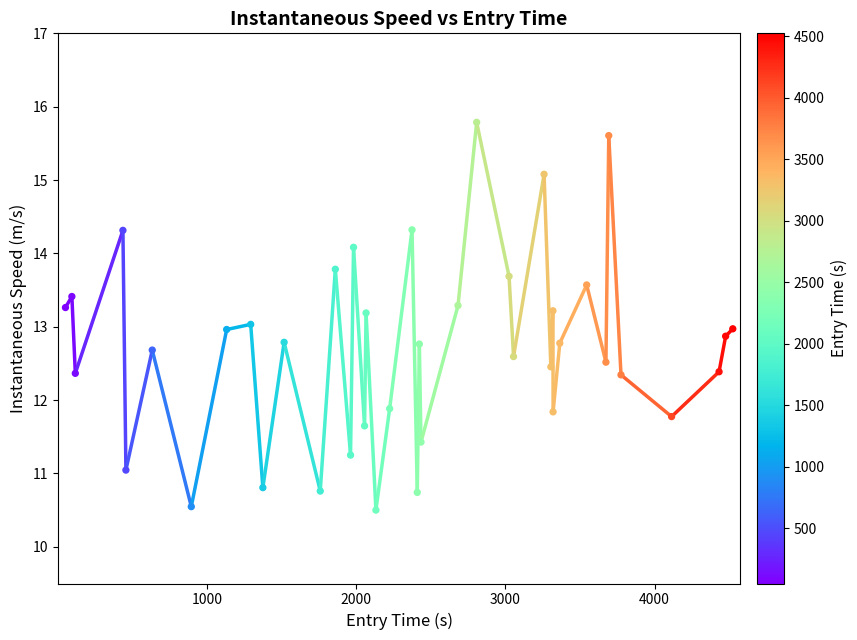

What is the range of X values (max minus min)?

4471.0